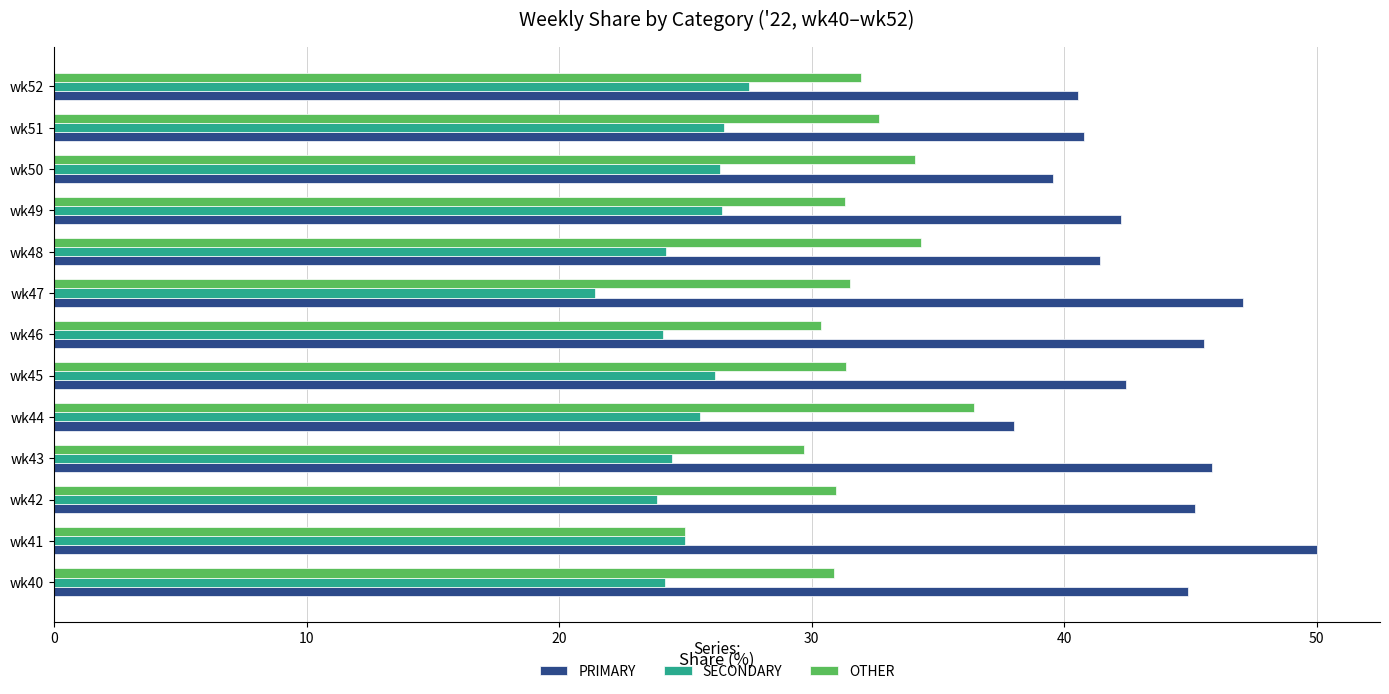

Read the OTHER value at wk52.

31.9